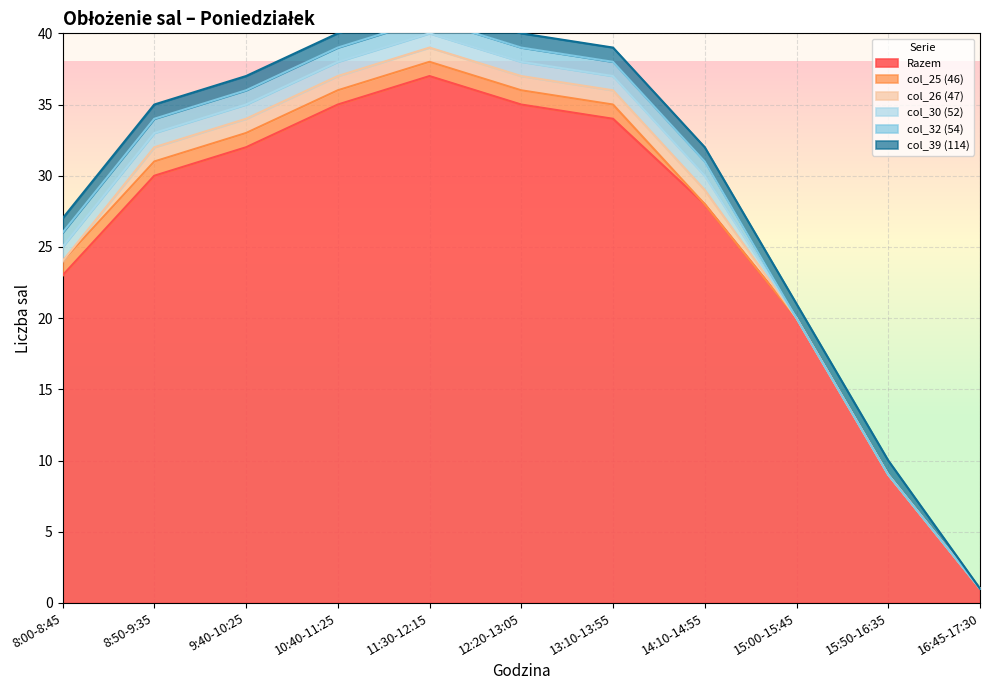

What is the difference between the highest and lowest values at 12:20-13:05?

34